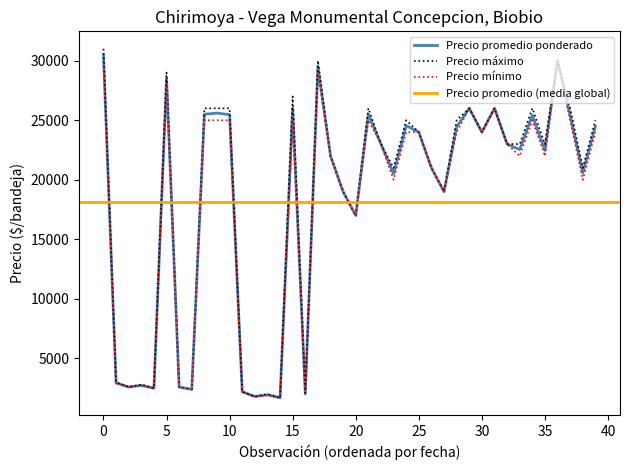

What is the lowest value of the Precio promedio ponderado series?

1700